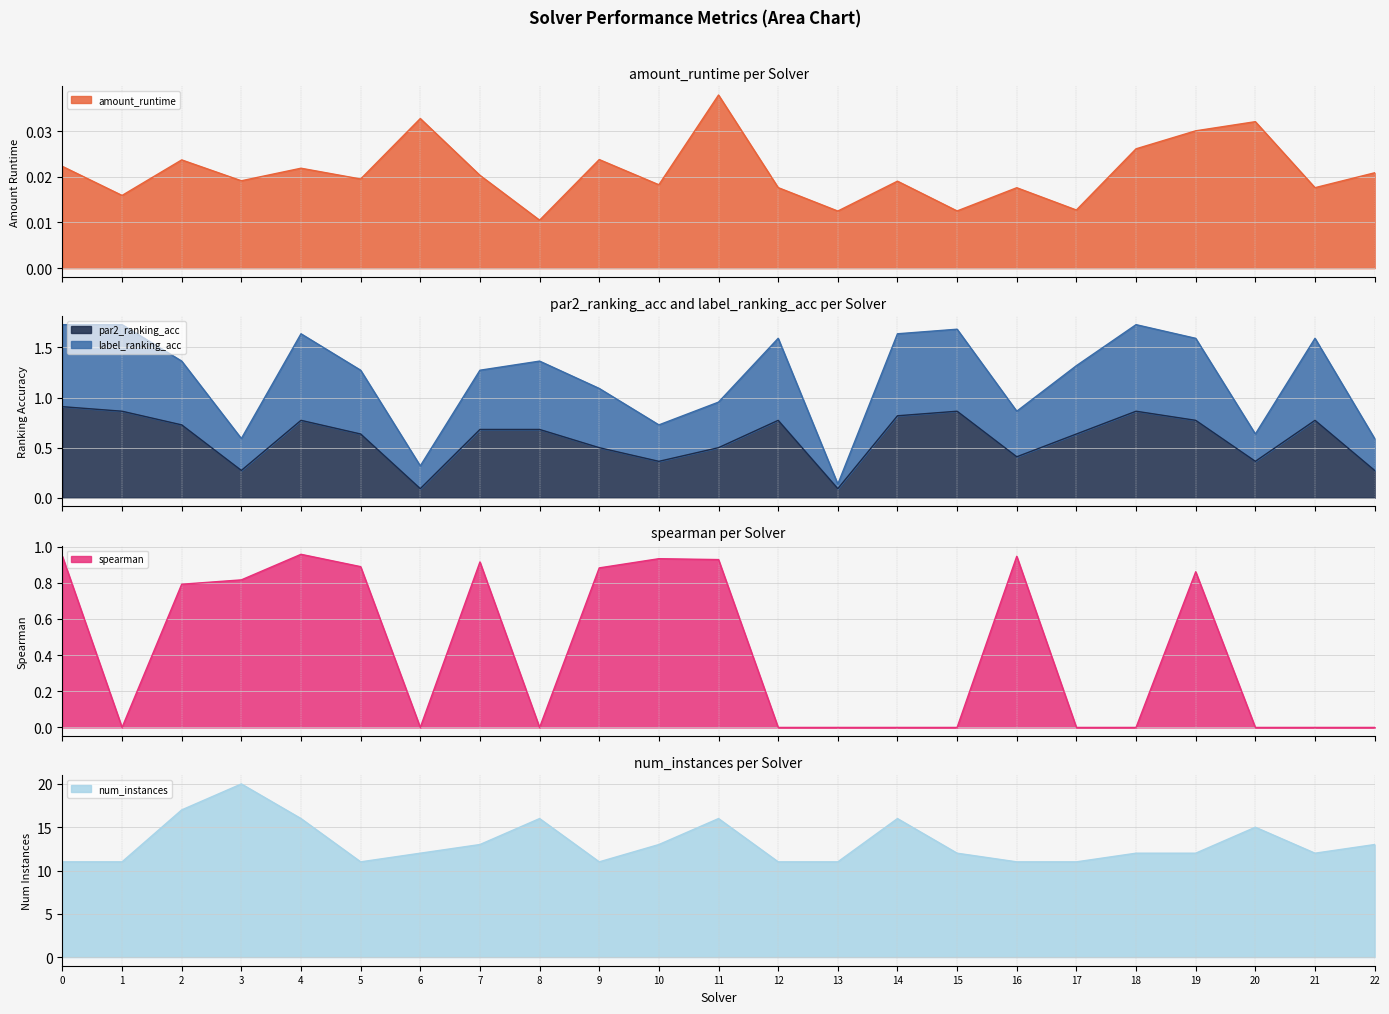

What is the sum of the num_instances values at 5 and 11?

27